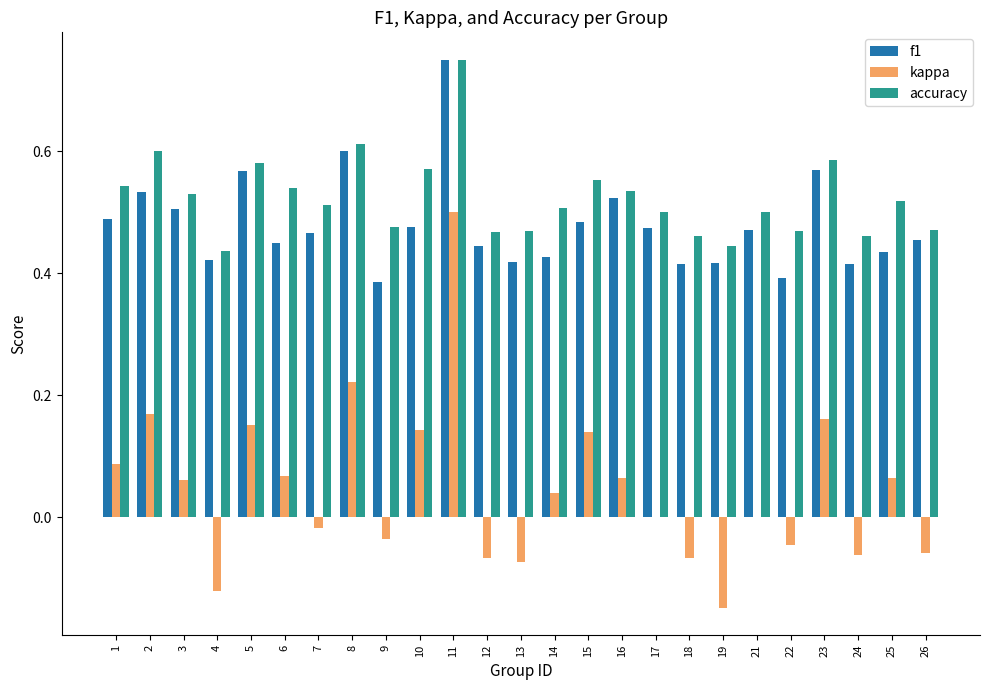

What is the sum of the f1 values at 5 and 23?

1.1